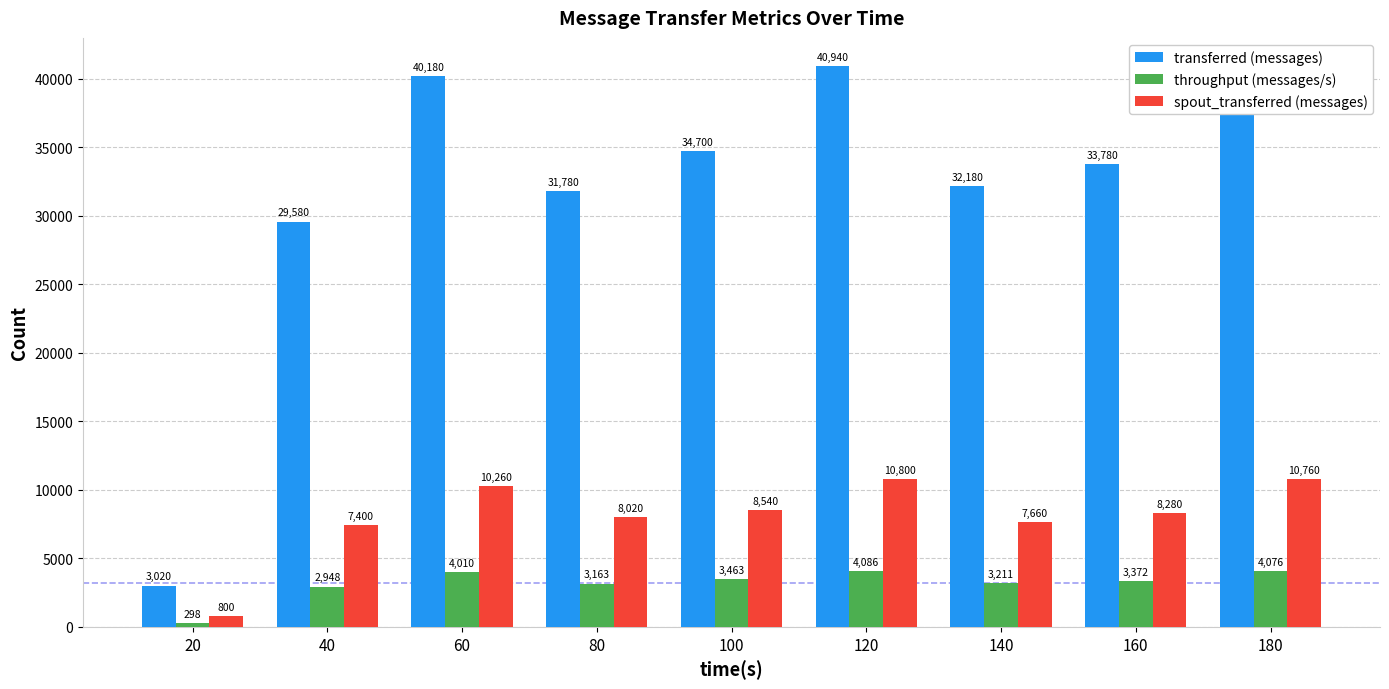

What is the minimum value shown in the chart?

298